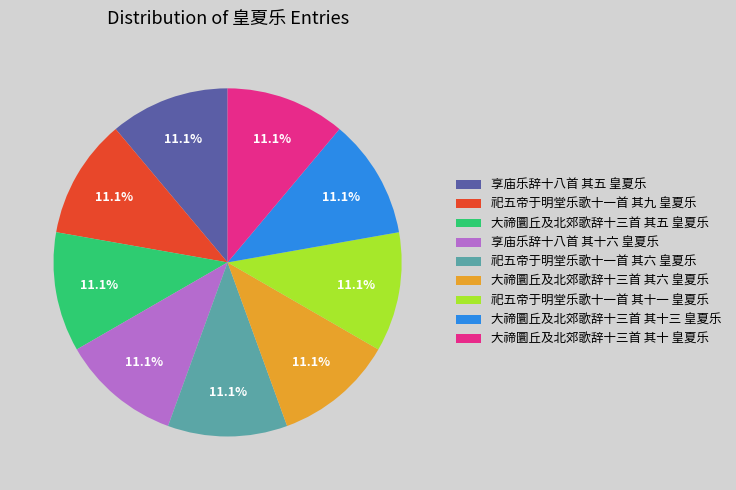

Is the sum of 大禘圜丘及北郊歌辞十三首 其五 皇夏乐 and 祀五帝于明堂乐歌十一首 其六 皇夏乐 greater than half?

No